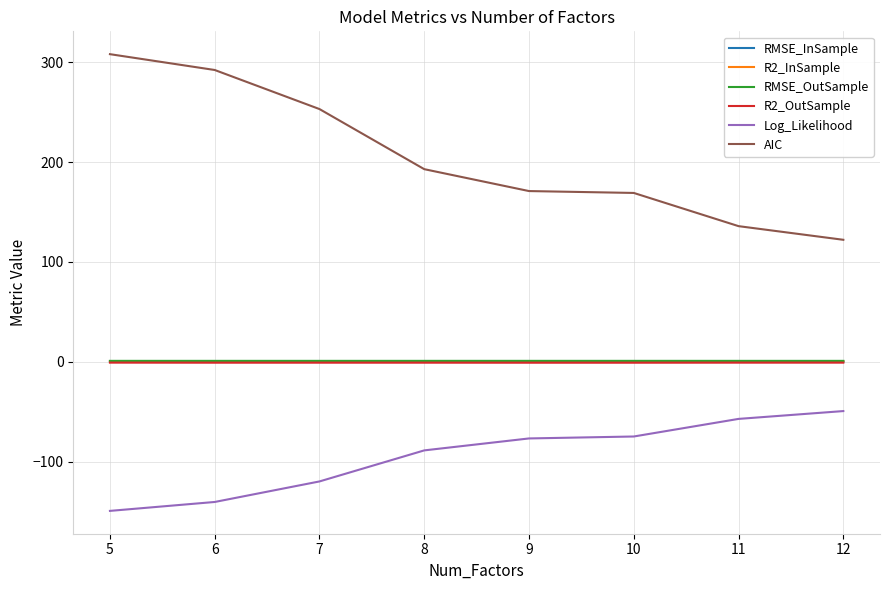

What is the maximum value shown in the chart?

307.8